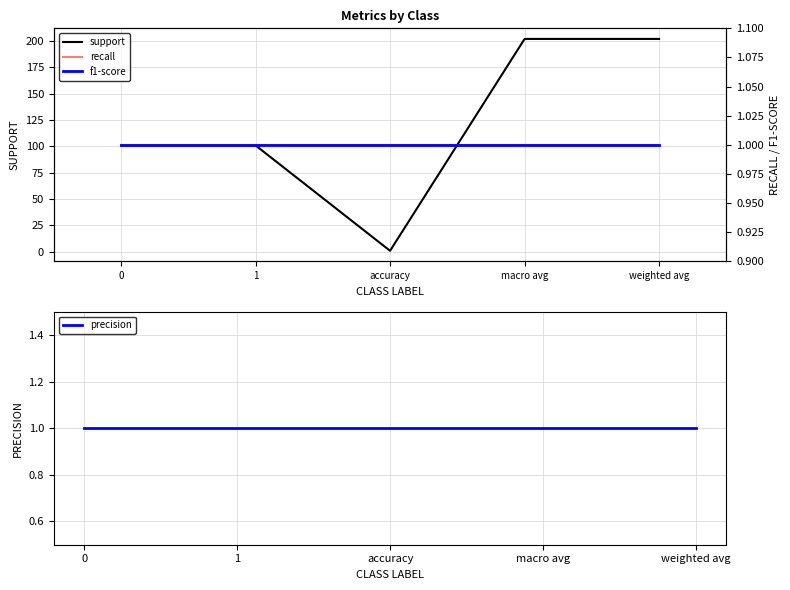

At which category is the sum across all series the highest?

macro avg